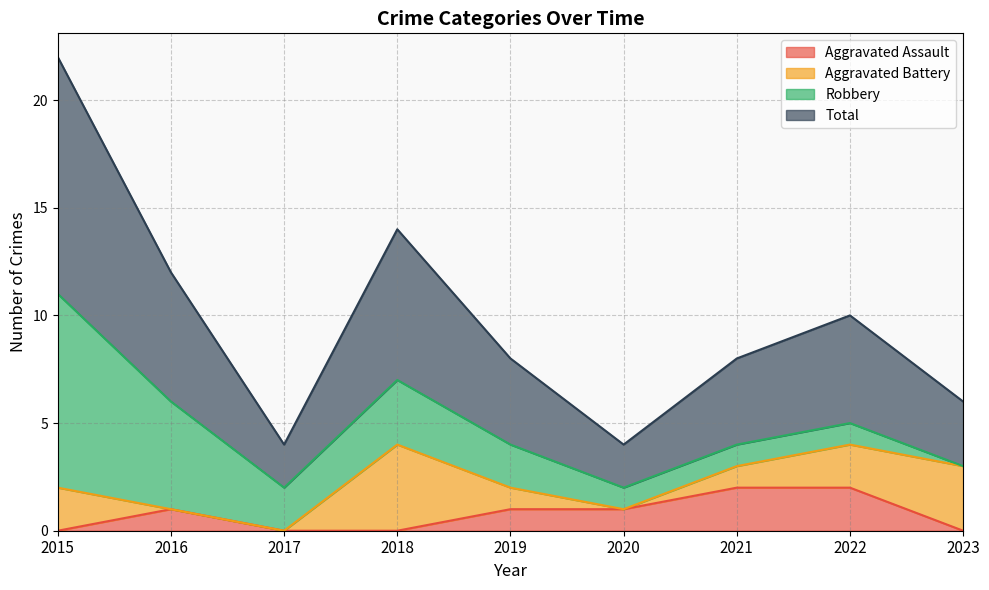

Is it true that Total equals 0 at 2020?

False